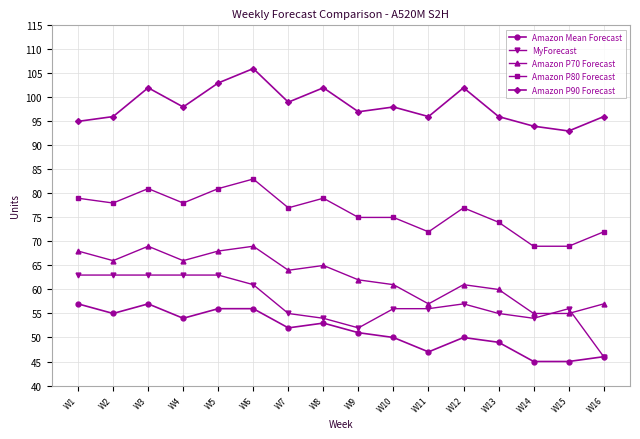

What is the smallest value displayed?

45